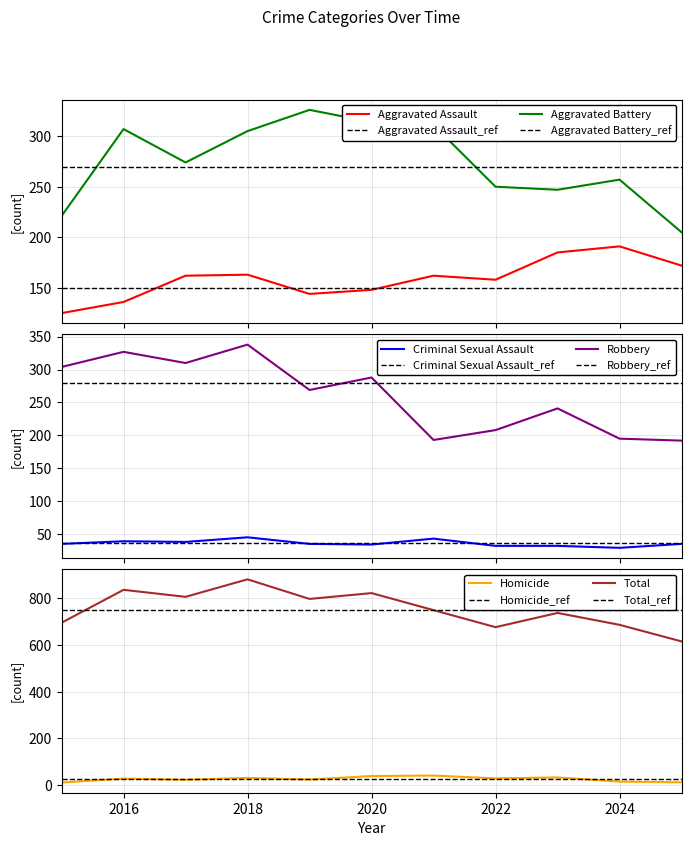

List the series in order of their peak value, lowest first.

Homicide, Criminal Sexual Assault, Aggravated Assault, Aggravated Battery, Robbery, Total